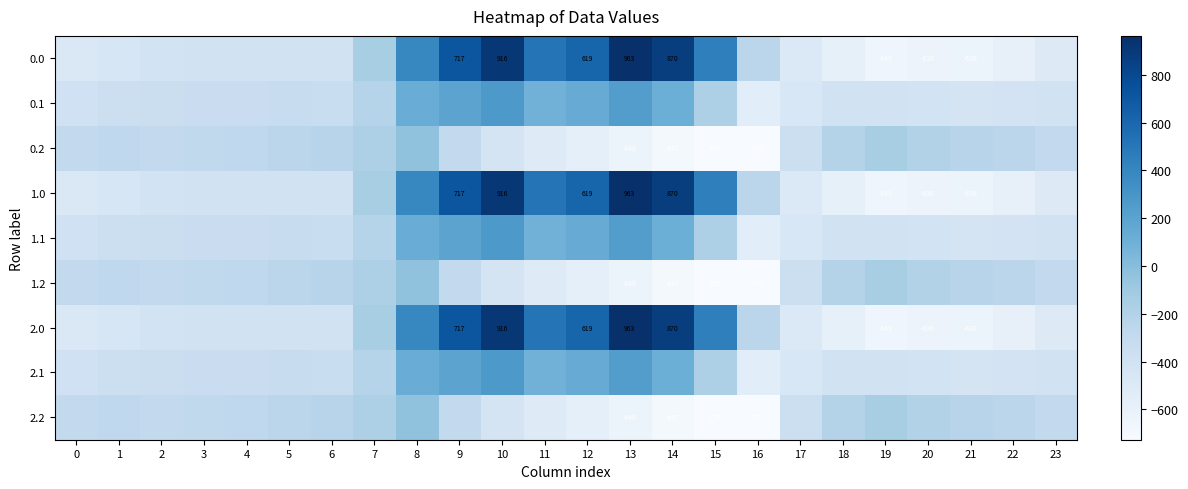

What is the difference between the highest and lowest values at 20?

430.7